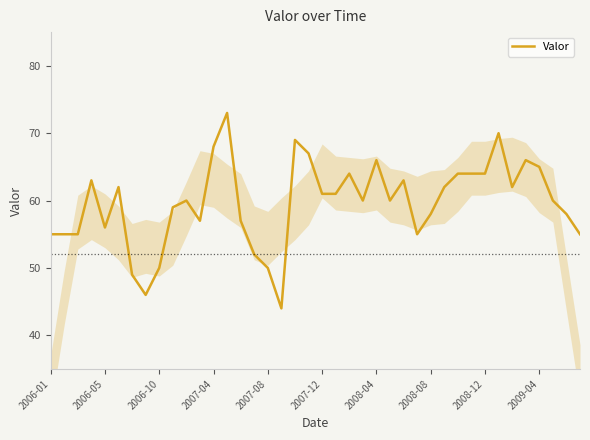

What is the difference between the maximum and minimum values?

29